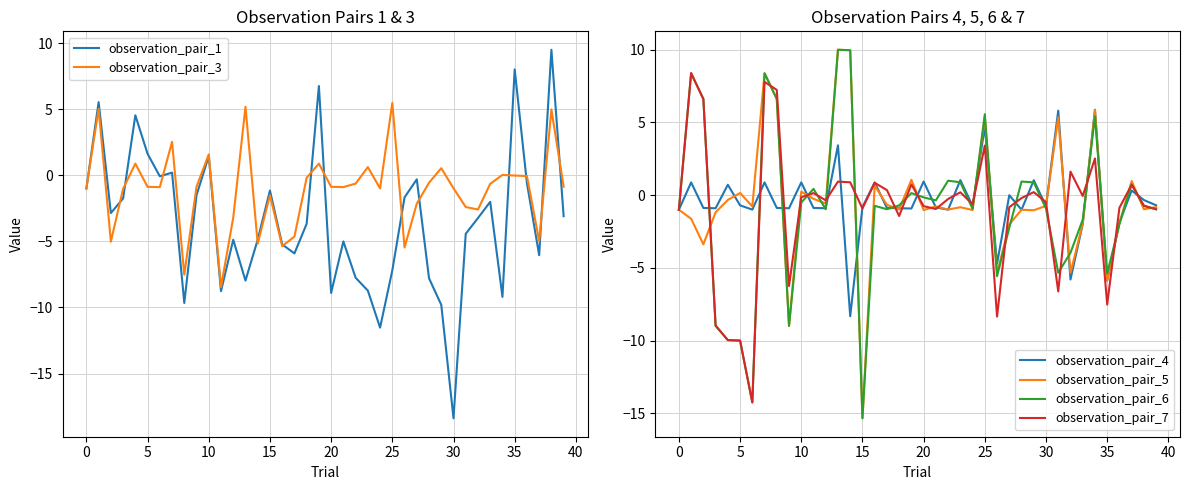

What is the value of the observation_pair_7 point at the 23rd from the left?

-0.3